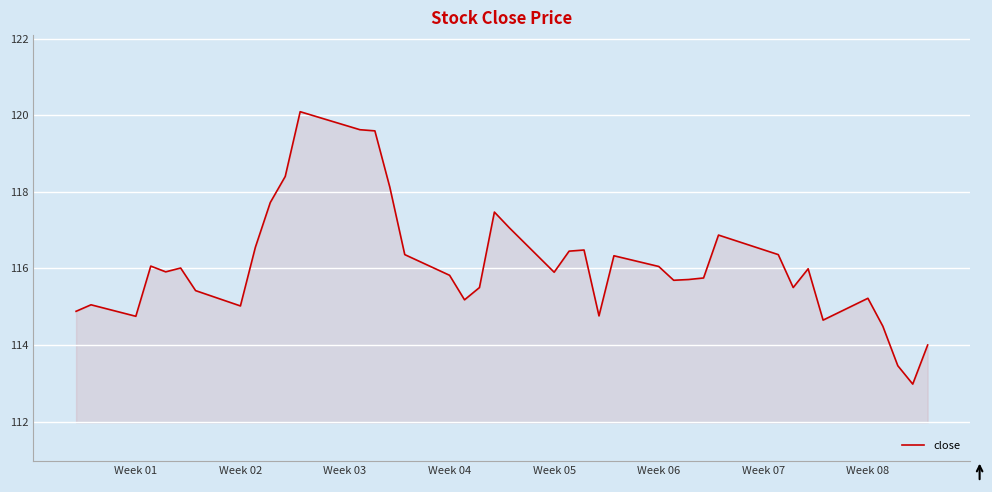

What is the difference between the maximum and minimum values?

7.1